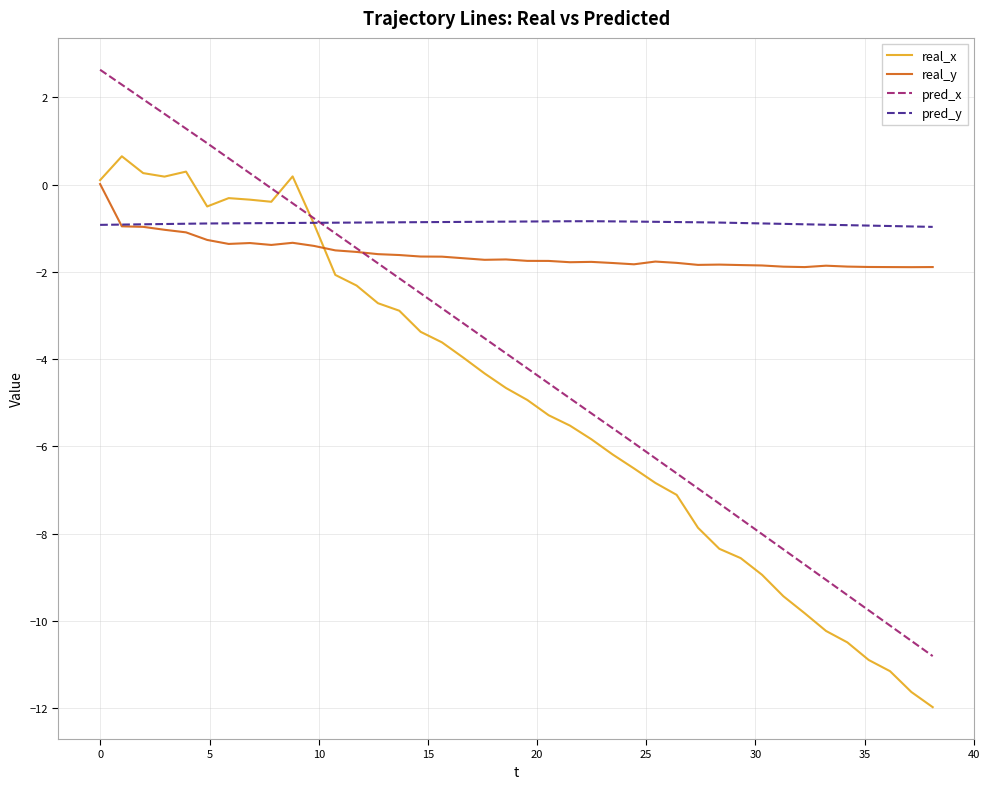

What is the difference between the second highest and minimum values in the pred_x series?

13.1